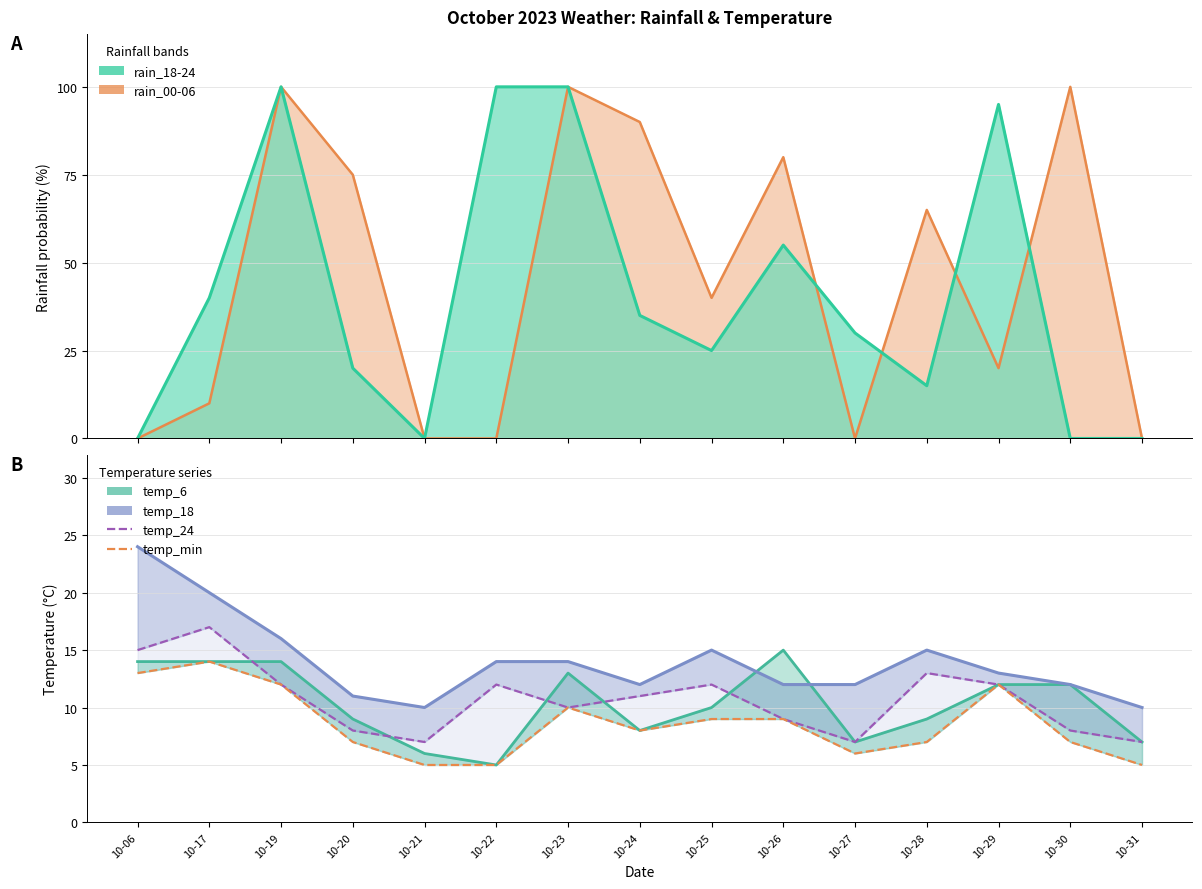

At how many categories does at least one series exceed 2?

15